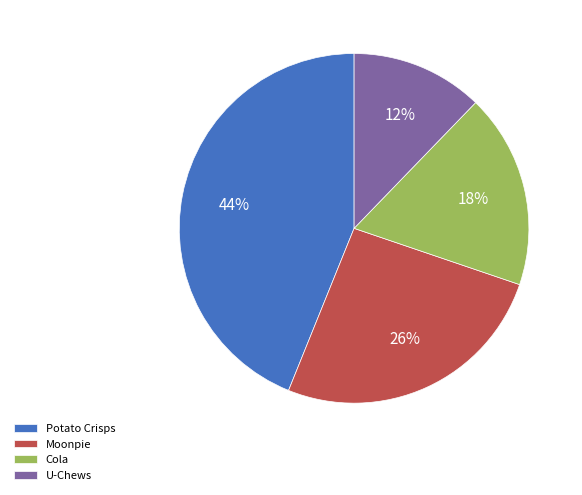

True or false: Moonpie accounts for 16% of the total.

False